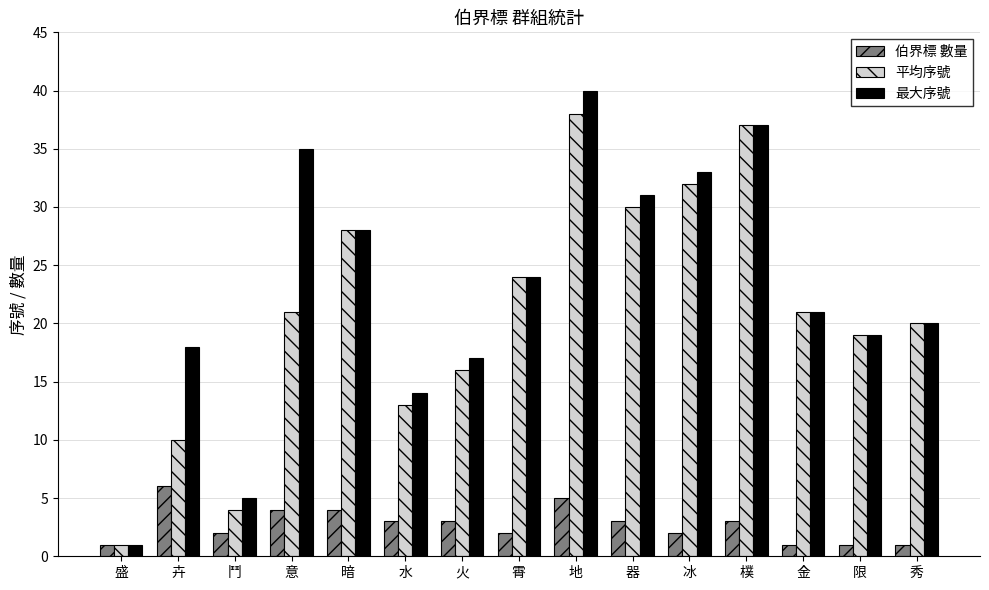

What is the sum of the 平均序號 values at 水 and 樸?

50